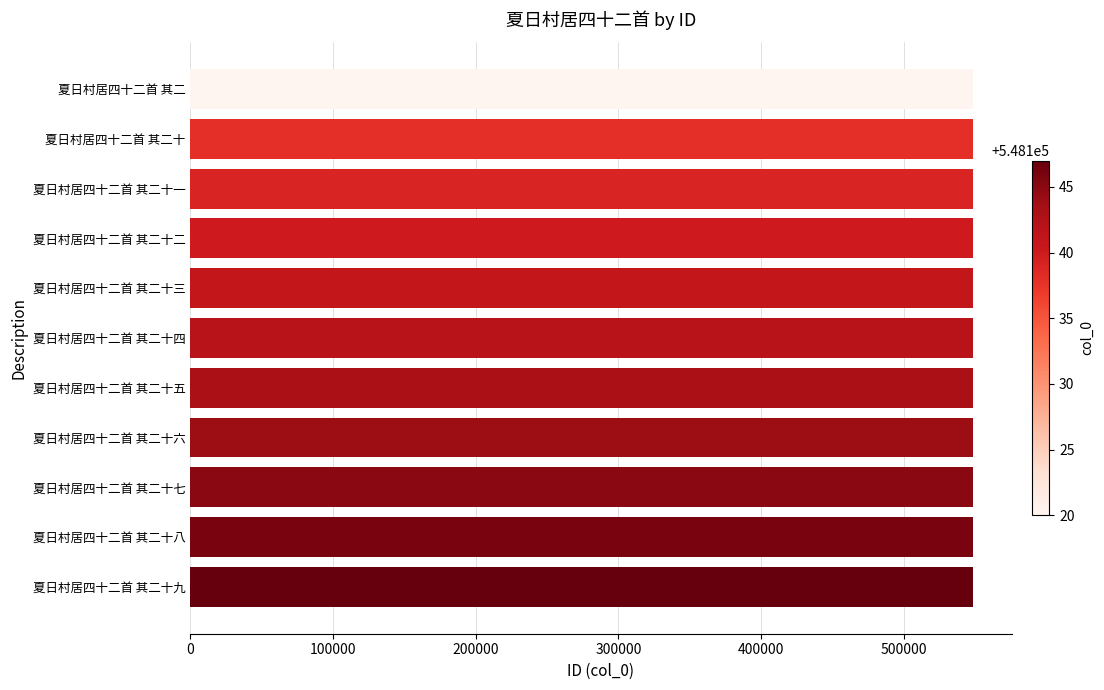

What is the smallest value displayed?

548120